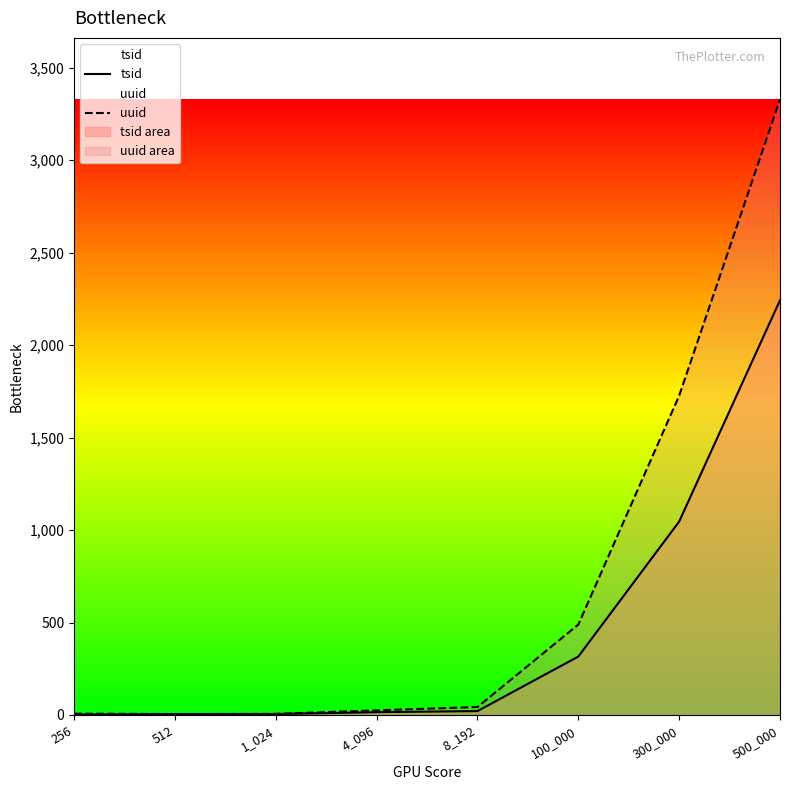

What is the difference between the maximum and minimum values in the uuid series?

3324